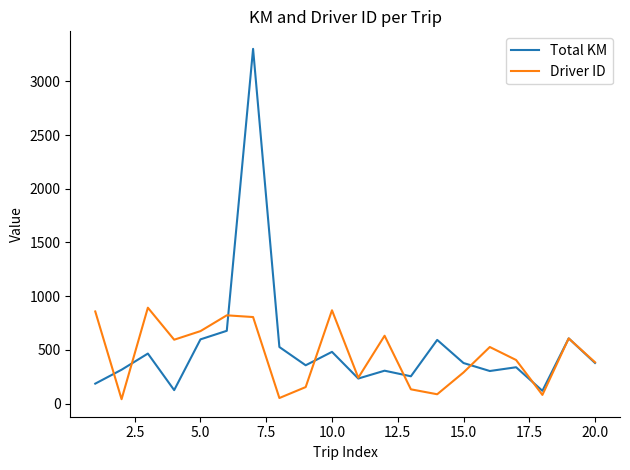

List the series in order of their peak value, highest first.

Total KM, Driver ID